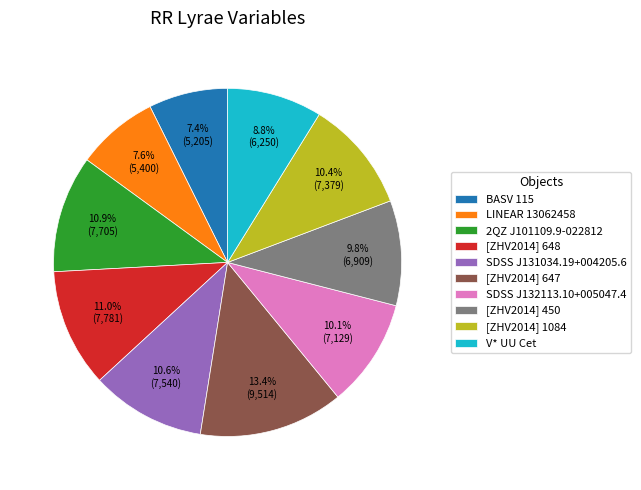

To the nearest percent, what is the difference between the [ZHV2014] 647 and SDSS J132113.10+005047.4 slice percentages?

3%